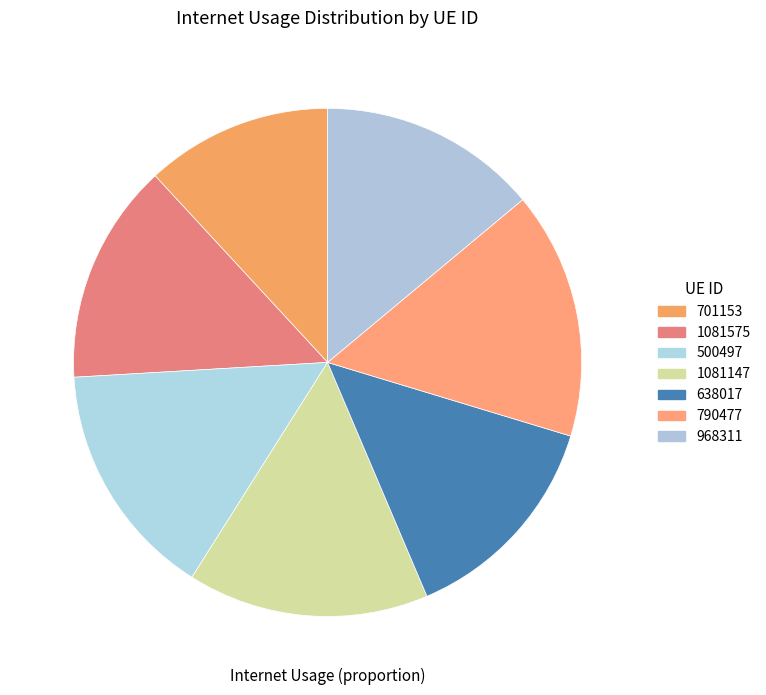

To the nearest percent, what portion does 968311 represent?

14%